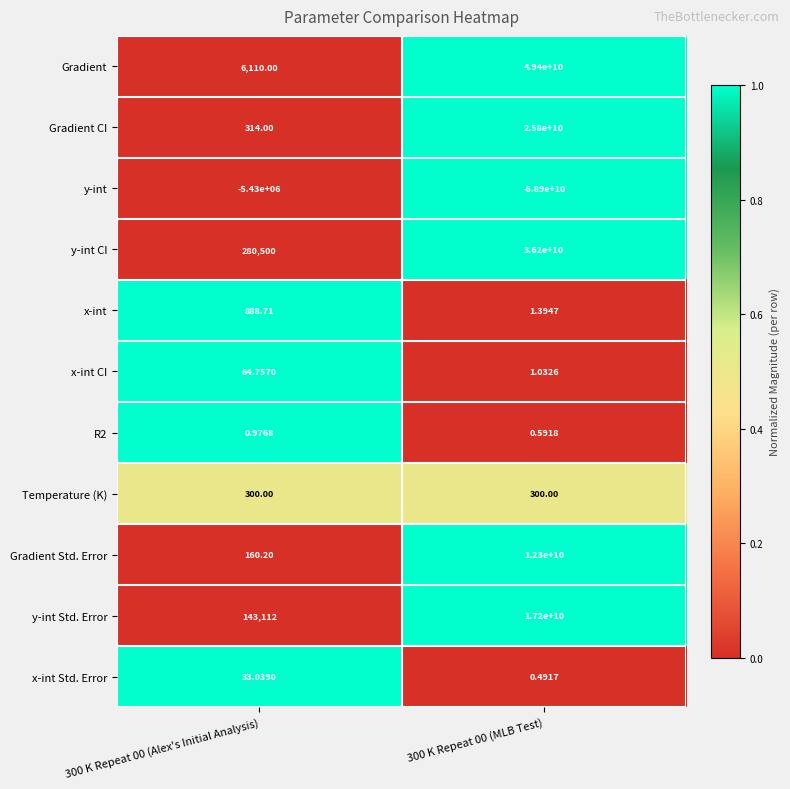

List the series in order of their peak value, lowest first.

y-int, R2, x-int Std. Error, x-int CI, Temperature (K), x-int, Gradient Std. Error, y-int Std. Error, Gradient CI, y-int CI, Gradient